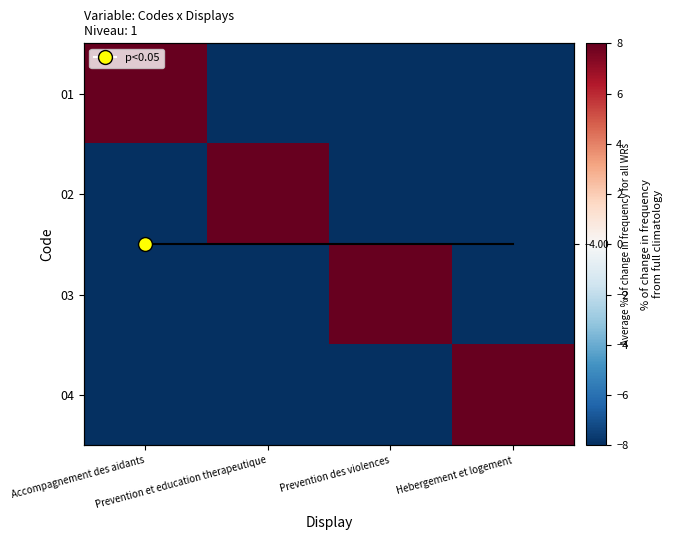

Which series has the largest range (max minus min)?

01